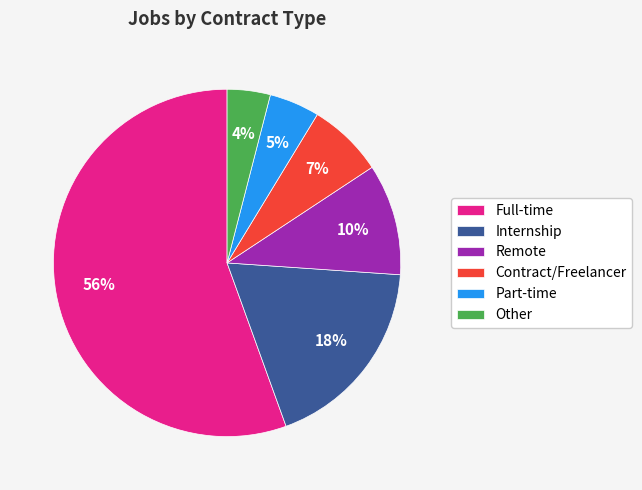

How many slices are in this pie chart?

6